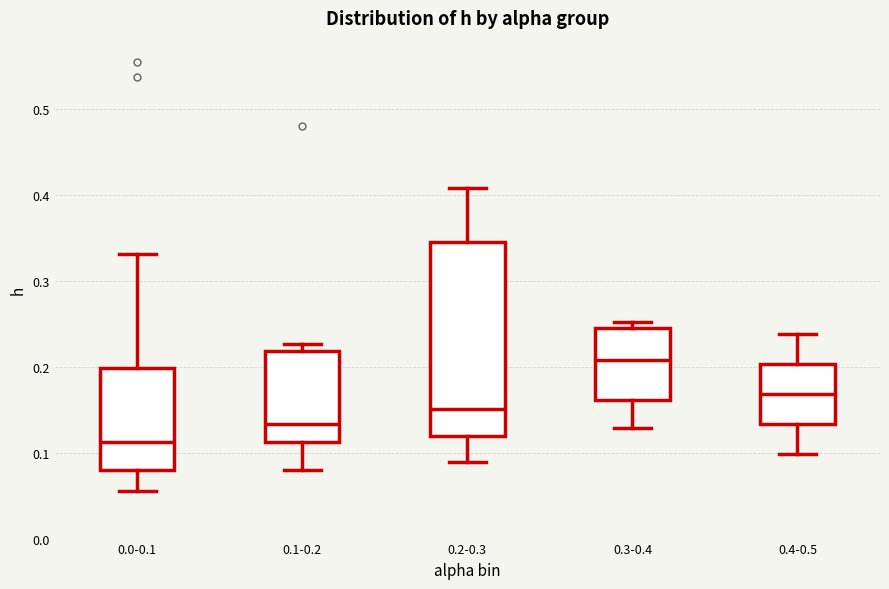

Which box's median line is the highest?

0.3-0.4